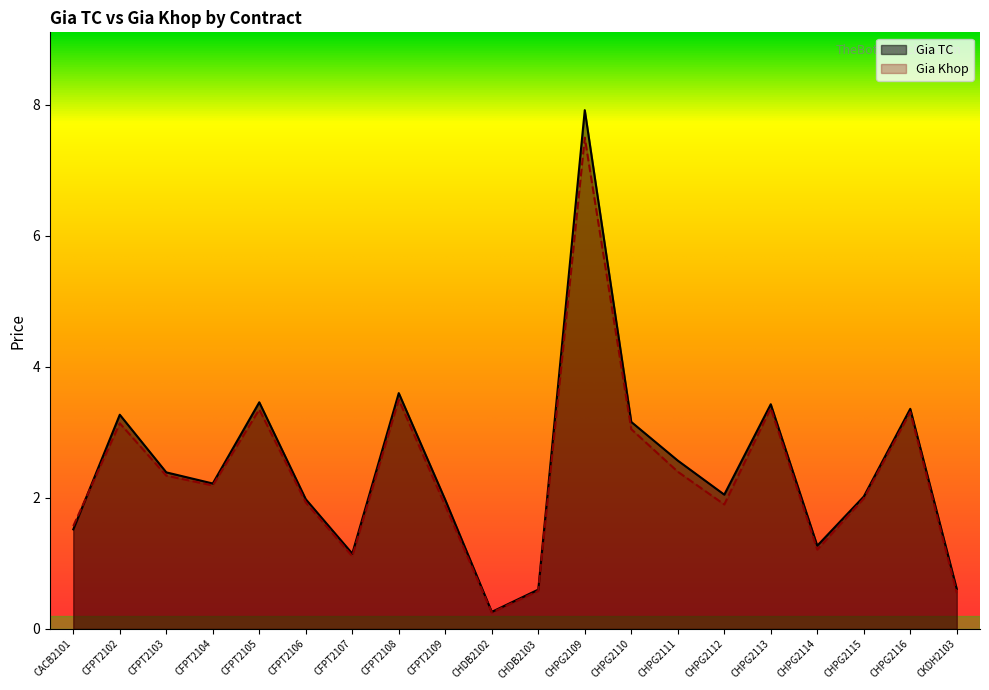

What is the smallest value displayed?

0.2